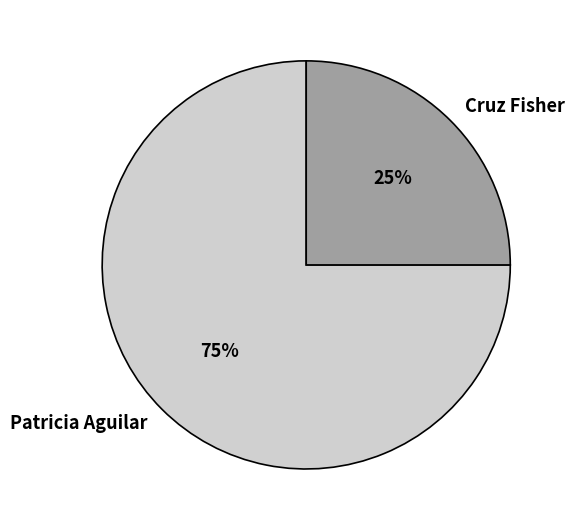

What is the largest slice in the pie chart?

Patricia Aguilar